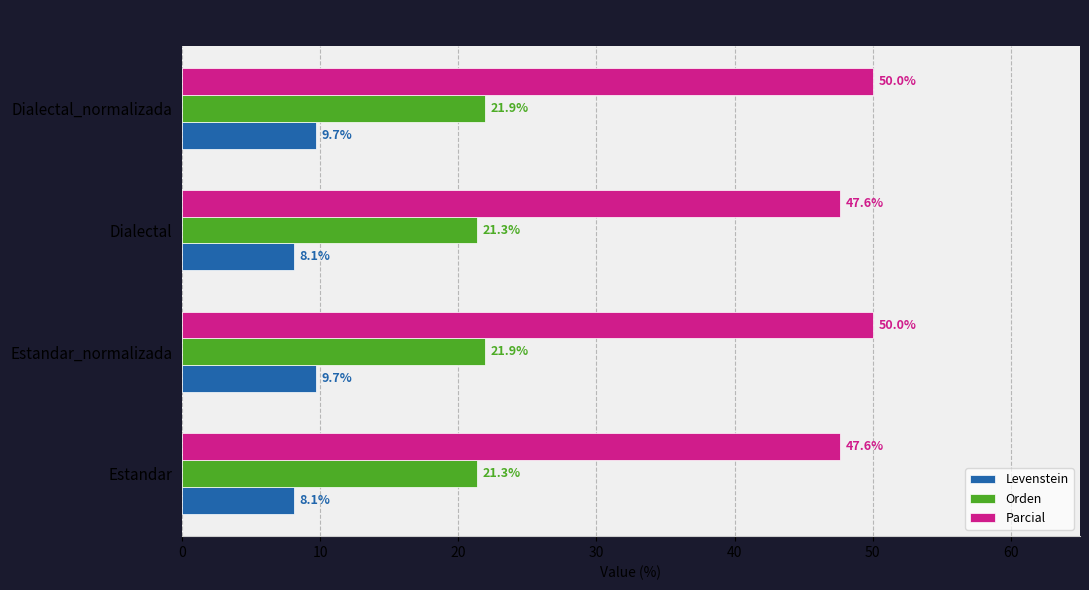

What is the average value of the Parcial series?

48.8